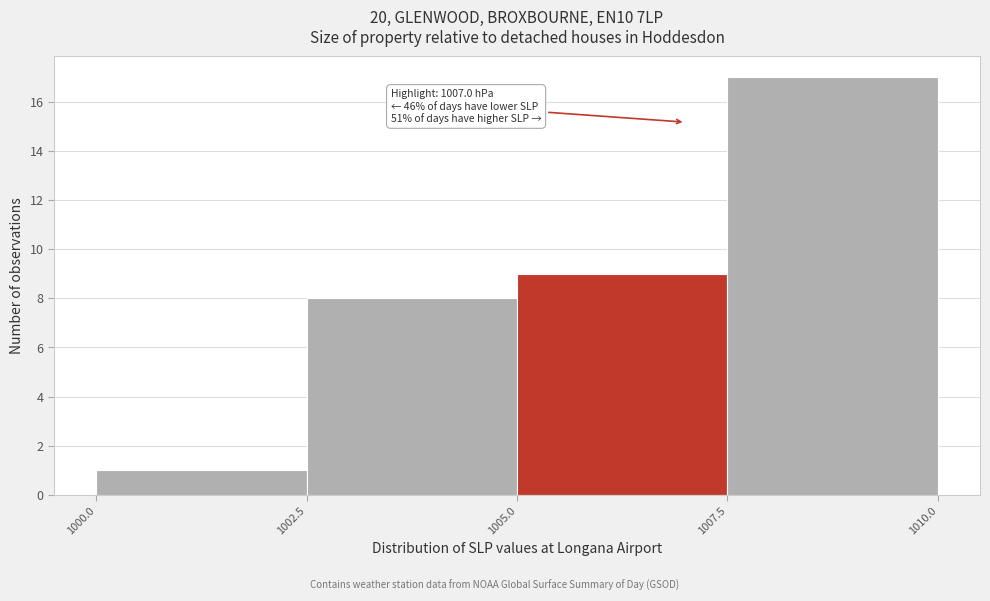

Which range on the x-axis has the tallest bar?

1007.5 to 1010.0